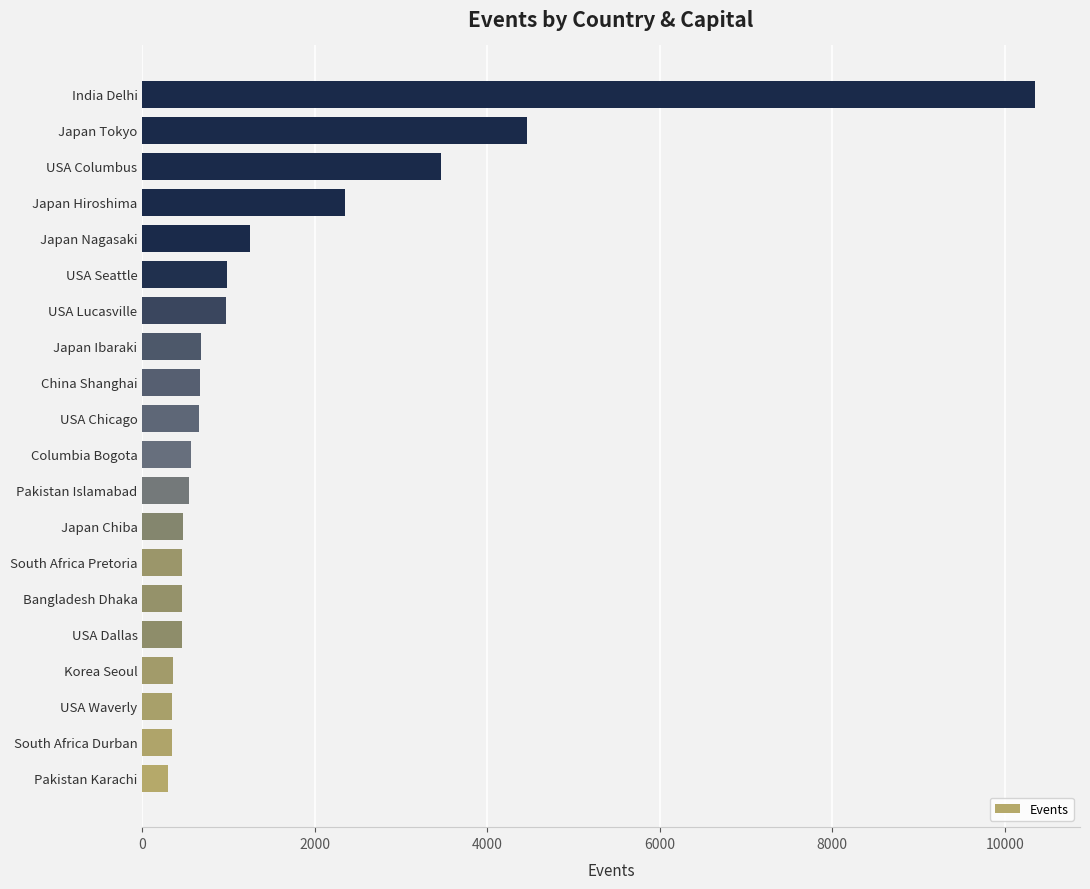

Between Pakistan Karachi and Japan Ibaraki, which is larger?

Japan Ibaraki